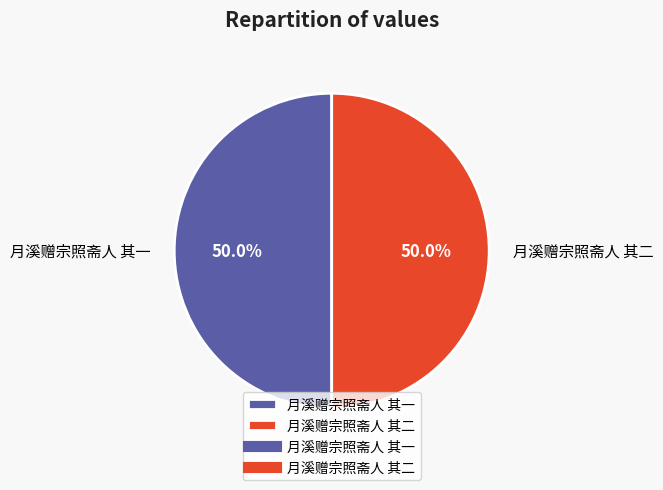

Count the number of slices in the pie.

2